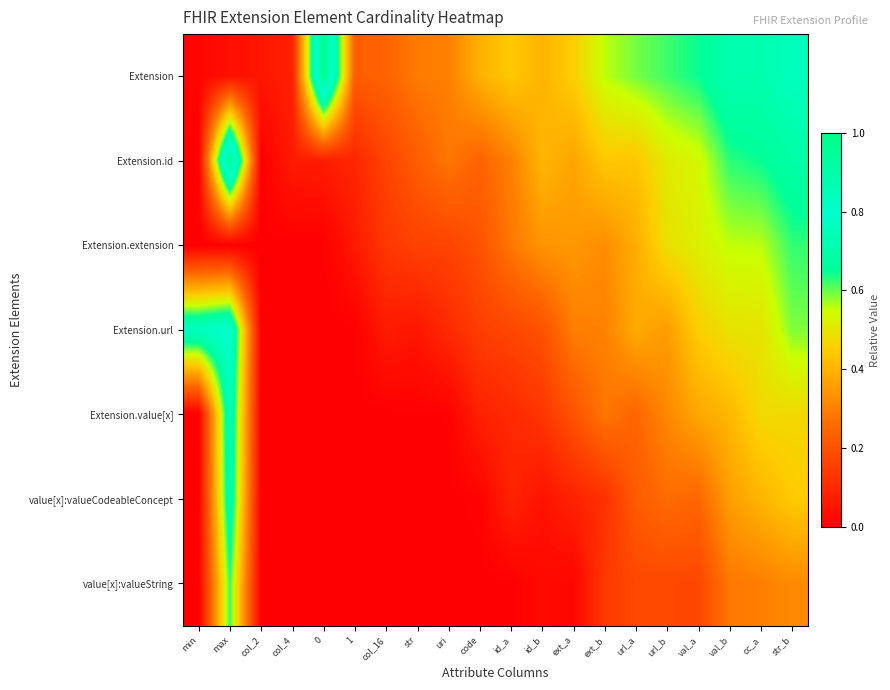

At how many categories does at least one series exceed 0?

20